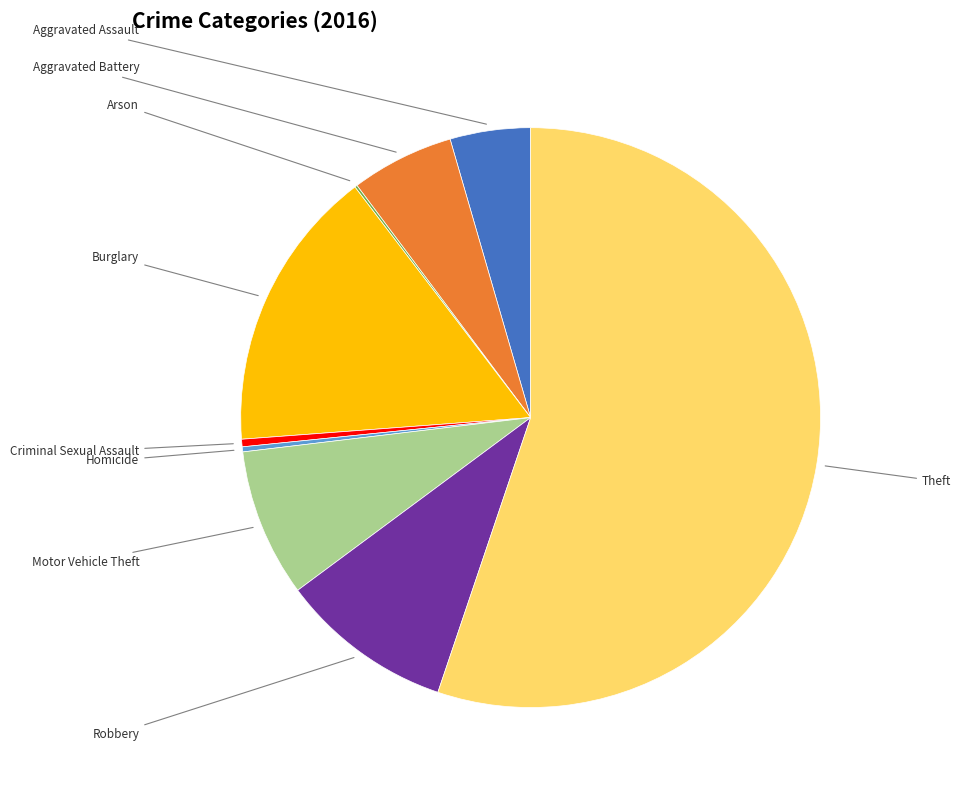

Which category has the smallest portion of the pie?

Arson